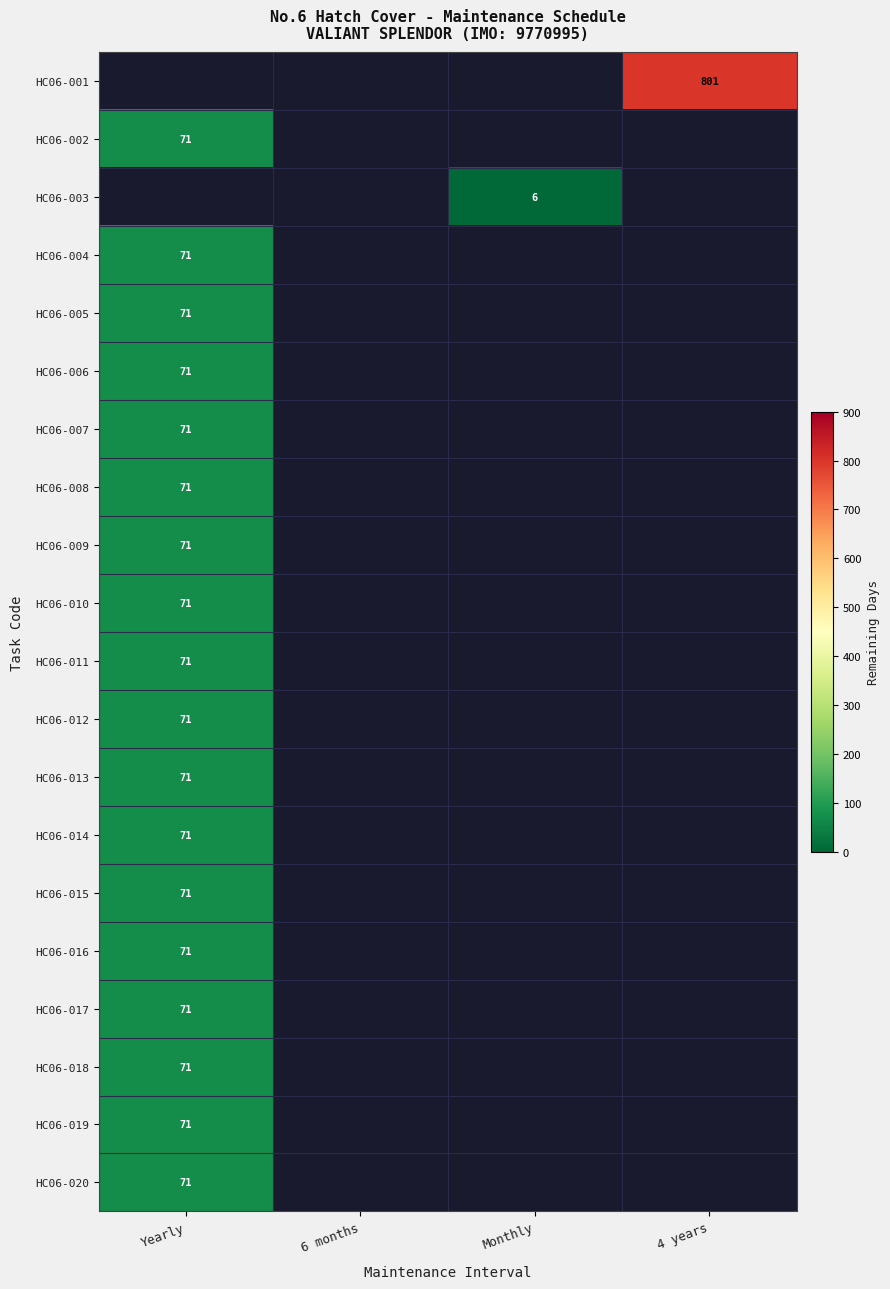

The HC06-016 series shows 116 at Yearly. True or false?

False